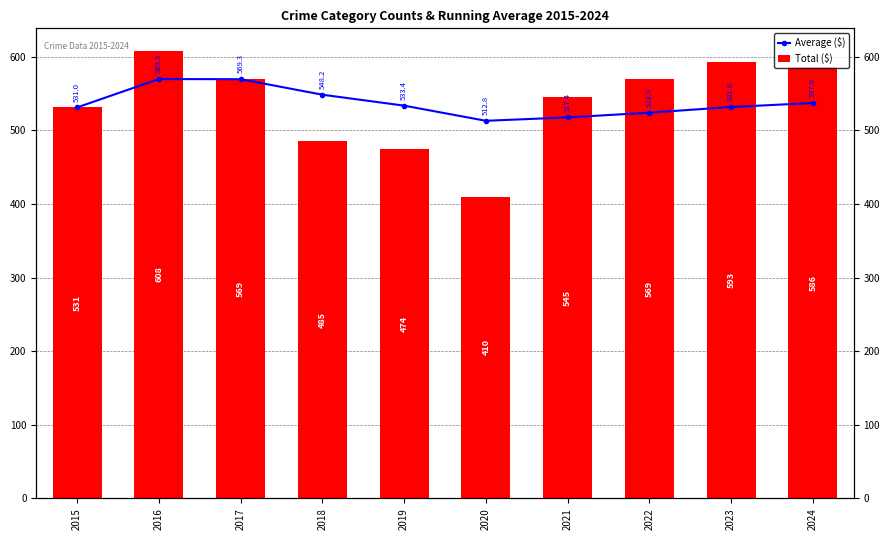

How many data points in Average ($) are above 533?

5